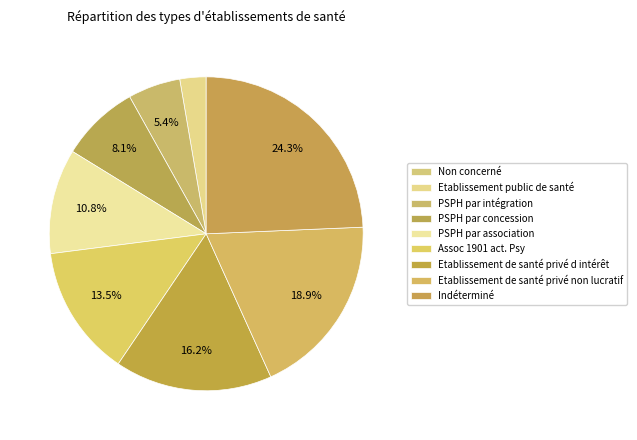

How many slices are in this pie chart?

9